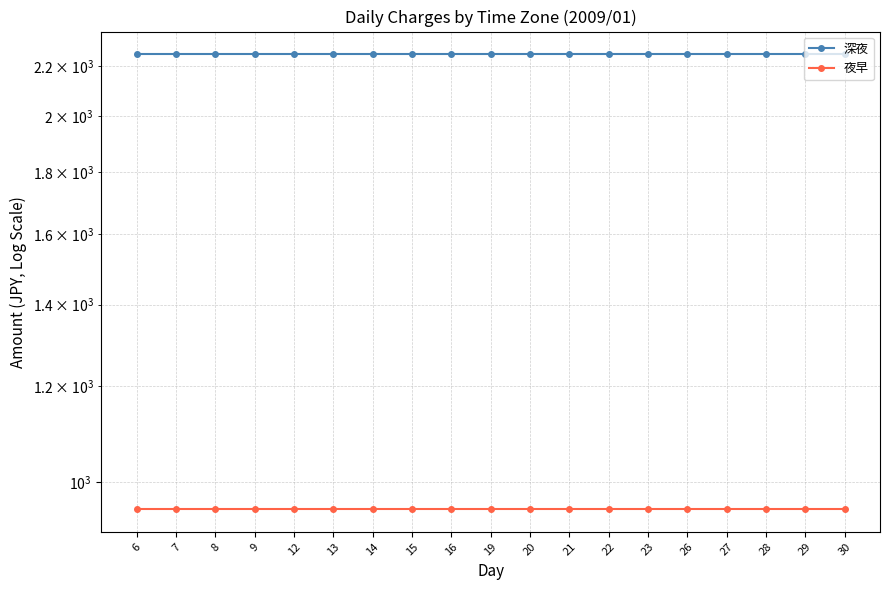

At 8, list the series in order from smallest to largest.

夜早, 深夜